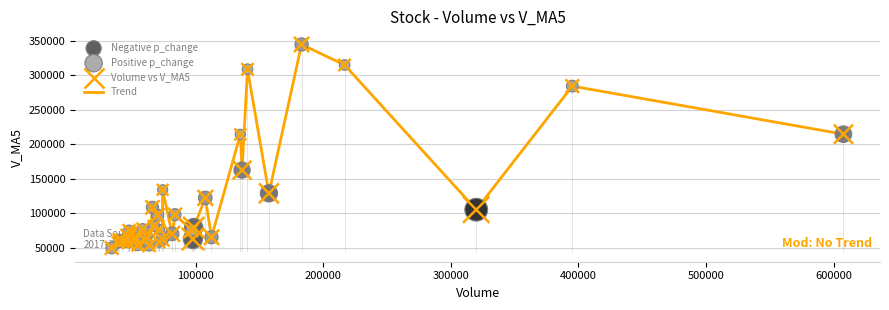

What is the minimum value shown in the chart?

49453.9